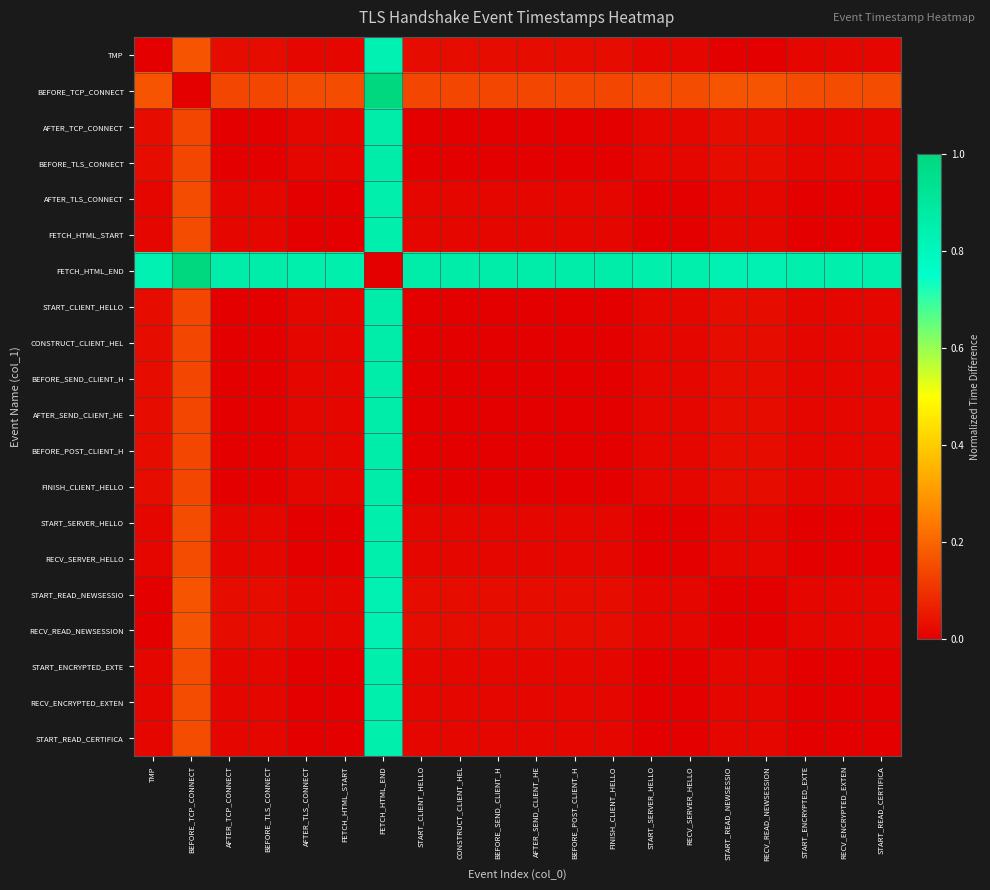

Reading left to right, extract all data points from this chart.

TMP: TMP=0.0	BEFORE_TCP_CONNECT=0.2	AFTER_TCP_CONNECT=0.0	BEFORE_TLS_CONNECT=0.0	AFTER_TLS_CONNECT=0.0	FETCH_HTML_START=0.0	FETCH_HTML_END=0.8	START_CLIENT_HELLO=0.0	CONSTRUCT_CLIENT_HEL=0.0	BEFORE_SEND_CLIENT_H=0.0	AFTER_SEND_CLIENT_HE=0.0	BEFORE_POST_CLIENT_H=0.0	FINISH_CLIENT_HELLO=0.0	START_SERVER_HELLO=0.0	RECV_SERVER_HELLO=0.0	START_READ_NEWSESSIO=0.0	RECV_READ_NEWSESSION=0.0	START_ENCRYPTED_EXTE=0.0	RECV_ENCRYPTED_EXTEN=0.0	START_READ_CERTIFICA=0.0
BEFORE_TCP_CONNECT: TMP=0.2	BEFORE_TCP_CONNECT=0.0	AFTER_TCP_CONNECT=0.1	BEFORE_TLS_CONNECT=0.1	AFTER_TLS_CONNECT=0.1	FETCH_HTML_START=0.1	FETCH_HTML_END=1.0	START_CLIENT_HELLO=0.1	CONSTRUCT_CLIENT_HEL=0.1	BEFORE_SEND_CLIENT_H=0.1	AFTER_SEND_CLIENT_HE=0.1	BEFORE_POST_CLIENT_H=0.1	FINISH_CLIENT_HELLO=0.1	START_SERVER_HELLO=0.1	RECV_SERVER_HELLO=0.1	START_READ_NEWSESSIO=0.2	RECV_READ_NEWSESSION=0.2	START_ENCRYPTED_EXTE=0.1	RECV_ENCRYPTED_EXTEN=0.1	START_READ_CERTIFICA=0.1
AFTER_TCP_CONNECT: TMP=0.0	BEFORE_TCP_CONNECT=0.1	AFTER_TCP_CONNECT=0.0	BEFORE_TLS_CONNECT=0.0	AFTER_TLS_CONNECT=0.0	FETCH_HTML_START=0.0	FETCH_HTML_END=0.9	START_CLIENT_HELLO=0.0	CONSTRUCT_CLIENT_HEL=0.0	BEFORE_SEND_CLIENT_H=0.0	AFTER_SEND_CLIENT_HE=0.0	BEFORE_POST_CLIENT_H=0.0	FINISH_CLIENT_HELLO=0.0	START_SERVER_HELLO=0.0	RECV_SERVER_HELLO=0.0	START_READ_NEWSESSIO=0.0	RECV_READ_NEWSESSION=0.0	START_ENCRYPTED_EXTE=0.0	RECV_ENCRYPTED_EXTEN=0.0	START_READ_CERTIFICA=0.0
BEFORE_TLS_CONNECT: TMP=0.0	BEFORE_TCP_CONNECT=0.1	AFTER_TCP_CONNECT=0.0	BEFORE_TLS_CONNECT=0.0	AFTER_TLS_CONNECT=0.0	FETCH_HTML_START=0.0	FETCH_HTML_END=0.9	START_CLIENT_HELLO=0.0	CONSTRUCT_CLIENT_HEL=0.0	BEFORE_SEND_CLIENT_H=0.0	AFTER_SEND_CLIENT_HE=0.0	BEFORE_POST_CLIENT_H=0.0	FINISH_CLIENT_HELLO=0.0	START_SERVER_HELLO=0.0	RECV_SERVER_HELLO=0.0	START_READ_NEWSESSIO=0.0	RECV_READ_NEWSESSION=0.0	START_ENCRYPTED_EXTE=0.0	RECV_ENCRYPTED_EXTEN=0.0	START_READ_CERTIFICA=0.0
AFTER_TLS_CONNECT: TMP=0.0	BEFORE_TCP_CONNECT=0.1	AFTER_TCP_CONNECT=0.0	BEFORE_TLS_CONNECT=0.0	AFTER_TLS_CONNECT=0.0	FETCH_HTML_START=0.0	FETCH_HTML_END=0.9	START_CLIENT_HELLO=0.0	CONSTRUCT_CLIENT_HEL=0.0	BEFORE_SEND_CLIENT_H=0.0	AFTER_SEND_CLIENT_HE=0.0	BEFORE_POST_CLIENT_H=0.0	FINISH_CLIENT_HELLO=0.0	START_SERVER_HELLO=0.0	RECV_SERVER_HELLO=0.0	START_READ_NEWSESSIO=0.0	RECV_READ_NEWSESSION=0.0	START_ENCRYPTED_EXTE=0.0	RECV_ENCRYPTED_EXTEN=0.0	START_READ_CERTIFICA=0.0
FETCH_HTML_START: TMP=0.0	BEFORE_TCP_CONNECT=0.1	AFTER_TCP_CONNECT=0.0	BEFORE_TLS_CONNECT=0.0	AFTER_TLS_CONNECT=0.0	FETCH_HTML_START=0.0	FETCH_HTML_END=0.9	START_CLIENT_HELLO=0.0	CONSTRUCT_CLIENT_HEL=0.0	BEFORE_SEND_CLIENT_H=0.0	AFTER_SEND_CLIENT_HE=0.0	BEFORE_POST_CLIENT_H=0.0	FINISH_CLIENT_HELLO=0.0	START_SERVER_HELLO=0.0	RECV_SERVER_HELLO=0.0	START_READ_NEWSESSIO=0.0	RECV_READ_NEWSESSION=0.0	START_ENCRYPTED_EXTE=0.0	RECV_ENCRYPTED_EXTEN=0.0	START_READ_CERTIFICA=0.0
FETCH_HTML_END: TMP=0.8	BEFORE_TCP_CONNECT=1.0	AFTER_TCP_CONNECT=0.9	BEFORE_TLS_CONNECT=0.9	AFTER_TLS_CONNECT=0.9	FETCH_HTML_START=0.9	FETCH_HTML_END=0.0	START_CLIENT_HELLO=0.9	CONSTRUCT_CLIENT_HEL=0.9	BEFORE_SEND_CLIENT_H=0.9	AFTER_SEND_CLIENT_HE=0.9	BEFORE_POST_CLIENT_H=0.9	FINISH_CLIENT_HELLO=0.9	START_SERVER_HELLO=0.9	RECV_SERVER_HELLO=0.9	START_READ_NEWSESSIO=0.8	RECV_READ_NEWSESSION=0.8	START_ENCRYPTED_EXTE=0.9	RECV_ENCRYPTED_EXTEN=0.9	START_READ_CERTIFICA=0.9
START_CLIENT_HELLO: TMP=0.0	BEFORE_TCP_CONNECT=0.1	AFTER_TCP_CONNECT=0.0	BEFORE_TLS_CONNECT=0.0	AFTER_TLS_CONNECT=0.0	FETCH_HTML_START=0.0	FETCH_HTML_END=0.9	START_CLIENT_HELLO=0.0	CONSTRUCT_CLIENT_HEL=0.0	BEFORE_SEND_CLIENT_H=0.0	AFTER_SEND_CLIENT_HE=0.0	BEFORE_POST_CLIENT_H=0.0	FINISH_CLIENT_HELLO=0.0	START_SERVER_HELLO=0.0	RECV_SERVER_HELLO=0.0	START_READ_NEWSESSIO=0.0	RECV_READ_NEWSESSION=0.0	START_ENCRYPTED_EXTE=0.0	RECV_ENCRYPTED_EXTEN=0.0	START_READ_CERTIFICA=0.0
CONSTRUCT_CLIENT_HEL: TMP=0.0	BEFORE_TCP_CONNECT=0.1	AFTER_TCP_CONNECT=0.0	BEFORE_TLS_CONNECT=0.0	AFTER_TLS_CONNECT=0.0	FETCH_HTML_START=0.0	FETCH_HTML_END=0.9	START_CLIENT_HELLO=0.0	CONSTRUCT_CLIENT_HEL=0.0	BEFORE_SEND_CLIENT_H=0.0	AFTER_SEND_CLIENT_HE=0.0	BEFORE_POST_CLIENT_H=0.0	FINISH_CLIENT_HELLO=0.0	START_SERVER_HELLO=0.0	RECV_SERVER_HELLO=0.0	START_READ_NEWSESSIO=0.0	RECV_READ_NEWSESSION=0.0	START_ENCRYPTED_EXTE=0.0	RECV_ENCRYPTED_EXTEN=0.0	START_READ_CERTIFICA=0.0
BEFORE_SEND_CLIENT_H: TMP=0.0	BEFORE_TCP_CONNECT=0.1	AFTER_TCP_CONNECT=0.0	BEFORE_TLS_CONNECT=0.0	AFTER_TLS_CONNECT=0.0	FETCH_HTML_START=0.0	FETCH_HTML_END=0.9	START_CLIENT_HELLO=0.0	CONSTRUCT_CLIENT_HEL=0.0	BEFORE_SEND_CLIENT_H=0.0	AFTER_SEND_CLIENT_HE=0.0	BEFORE_POST_CLIENT_H=0.0	FINISH_CLIENT_HELLO=0.0	START_SERVER_HELLO=0.0	RECV_SERVER_HELLO=0.0	START_READ_NEWSESSIO=0.0	RECV_READ_NEWSESSION=0.0	START_ENCRYPTED_EXTE=0.0	RECV_ENCRYPTED_EXTEN=0.0	START_READ_CERTIFICA=0.0
AFTER_SEND_CLIENT_HE: TMP=0.0	BEFORE_TCP_CONNECT=0.1	AFTER_TCP_CONNECT=0.0	BEFORE_TLS_CONNECT=0.0	AFTER_TLS_CONNECT=0.0	FETCH_HTML_START=0.0	FETCH_HTML_END=0.9	START_CLIENT_HELLO=0.0	CONSTRUCT_CLIENT_HEL=0.0	BEFORE_SEND_CLIENT_H=0.0	AFTER_SEND_CLIENT_HE=0.0	BEFORE_POST_CLIENT_H=0.0	FINISH_CLIENT_HELLO=0.0	START_SERVER_HELLO=0.0	RECV_SERVER_HELLO=0.0	START_READ_NEWSESSIO=0.0	RECV_READ_NEWSESSION=0.0	START_ENCRYPTED_EXTE=0.0	RECV_ENCRYPTED_EXTEN=0.0	START_READ_CERTIFICA=0.0
BEFORE_POST_CLIENT_H: TMP=0.0	BEFORE_TCP_CONNECT=0.1	AFTER_TCP_CONNECT=0.0	BEFORE_TLS_CONNECT=0.0	AFTER_TLS_CONNECT=0.0	FETCH_HTML_START=0.0	FETCH_HTML_END=0.9	START_CLIENT_HELLO=0.0	CONSTRUCT_CLIENT_HEL=0.0	BEFORE_SEND_CLIENT_H=0.0	AFTER_SEND_CLIENT_HE=0.0	BEFORE_POST_CLIENT_H=0.0	FINISH_CLIENT_HELLO=0.0	START_SERVER_HELLO=0.0	RECV_SERVER_HELLO=0.0	START_READ_NEWSESSIO=0.0	RECV_READ_NEWSESSION=0.0	START_ENCRYPTED_EXTE=0.0	RECV_ENCRYPTED_EXTEN=0.0	START_READ_CERTIFICA=0.0
FINISH_CLIENT_HELLO: TMP=0.0	BEFORE_TCP_CONNECT=0.1	AFTER_TCP_CONNECT=0.0	BEFORE_TLS_CONNECT=0.0	AFTER_TLS_CONNECT=0.0	FETCH_HTML_START=0.0	FETCH_HTML_END=0.9	START_CLIENT_HELLO=0.0	CONSTRUCT_CLIENT_HEL=0.0	BEFORE_SEND_CLIENT_H=0.0	AFTER_SEND_CLIENT_HE=0.0	BEFORE_POST_CLIENT_H=0.0	FINISH_CLIENT_HELLO=0.0	START_SERVER_HELLO=0.0	RECV_SERVER_HELLO=0.0	START_READ_NEWSESSIO=0.0	RECV_READ_NEWSESSION=0.0	START_ENCRYPTED_EXTE=0.0	RECV_ENCRYPTED_EXTEN=0.0	START_READ_CERTIFICA=0.0
START_SERVER_HELLO: TMP=0.0	BEFORE_TCP_CONNECT=0.1	AFTER_TCP_CONNECT=0.0	BEFORE_TLS_CONNECT=0.0	AFTER_TLS_CONNECT=0.0	FETCH_HTML_START=0.0	FETCH_HTML_END=0.9	START_CLIENT_HELLO=0.0	CONSTRUCT_CLIENT_HEL=0.0	BEFORE_SEND_CLIENT_H=0.0	AFTER_SEND_CLIENT_HE=0.0	BEFORE_POST_CLIENT_H=0.0	FINISH_CLIENT_HELLO=0.0	START_SERVER_HELLO=0.0	RECV_SERVER_HELLO=0.0	START_READ_NEWSESSIO=0.0	RECV_READ_NEWSESSION=0.0	START_ENCRYPTED_EXTE=0.0	RECV_ENCRYPTED_EXTEN=0.0	START_READ_CERTIFICA=0.0
RECV_SERVER_HELLO: TMP=0.0	BEFORE_TCP_CONNECT=0.1	AFTER_TCP_CONNECT=0.0	BEFORE_TLS_CONNECT=0.0	AFTER_TLS_CONNECT=0.0	FETCH_HTML_START=0.0	FETCH_HTML_END=0.9	START_CLIENT_HELLO=0.0	CONSTRUCT_CLIENT_HEL=0.0	BEFORE_SEND_CLIENT_H=0.0	AFTER_SEND_CLIENT_HE=0.0	BEFORE_POST_CLIENT_H=0.0	FINISH_CLIENT_HELLO=0.0	START_SERVER_HELLO=0.0	RECV_SERVER_HELLO=0.0	START_READ_NEWSESSIO=0.0	RECV_READ_NEWSESSION=0.0	START_ENCRYPTED_EXTE=0.0	RECV_ENCRYPTED_EXTEN=0.0	START_READ_CERTIFICA=0.0
START_READ_NEWSESSIO: TMP=0.0	BEFORE_TCP_CONNECT=0.2	AFTER_TCP_CONNECT=0.0	BEFORE_TLS_CONNECT=0.0	AFTER_TLS_CONNECT=0.0	FETCH_HTML_START=0.0	FETCH_HTML_END=0.8	START_CLIENT_HELLO=0.0	CONSTRUCT_CLIENT_HEL=0.0	BEFORE_SEND_CLIENT_H=0.0	AFTER_SEND_CLIENT_HE=0.0	BEFORE_POST_CLIENT_H=0.0	FINISH_CLIENT_HELLO=0.0	START_SERVER_HELLO=0.0	RECV_SERVER_HELLO=0.0	START_READ_NEWSESSIO=0.0	RECV_READ_NEWSESSION=0.0	START_ENCRYPTED_EXTE=0.0	RECV_ENCRYPTED_EXTEN=0.0	START_READ_CERTIFICA=0.0
RECV_READ_NEWSESSION: TMP=0.0	BEFORE_TCP_CONNECT=0.2	AFTER_TCP_CONNECT=0.0	BEFORE_TLS_CONNECT=0.0	AFTER_TLS_CONNECT=0.0	FETCH_HTML_START=0.0	FETCH_HTML_END=0.8	START_CLIENT_HELLO=0.0	CONSTRUCT_CLIENT_HEL=0.0	BEFORE_SEND_CLIENT_H=0.0	AFTER_SEND_CLIENT_HE=0.0	BEFORE_POST_CLIENT_H=0.0	FINISH_CLIENT_HELLO=0.0	START_SERVER_HELLO=0.0	RECV_SERVER_HELLO=0.0	START_READ_NEWSESSIO=0.0	RECV_READ_NEWSESSION=0.0	START_ENCRYPTED_EXTE=0.0	RECV_ENCRYPTED_EXTEN=0.0	START_READ_CERTIFICA=0.0
START_ENCRYPTED_EXTE: TMP=0.0	BEFORE_TCP_CONNECT=0.1	AFTER_TCP_CONNECT=0.0	BEFORE_TLS_CONNECT=0.0	AFTER_TLS_CONNECT=0.0	FETCH_HTML_START=0.0	FETCH_HTML_END=0.9	START_CLIENT_HELLO=0.0	CONSTRUCT_CLIENT_HEL=0.0	BEFORE_SEND_CLIENT_H=0.0	AFTER_SEND_CLIENT_HE=0.0	BEFORE_POST_CLIENT_H=0.0	FINISH_CLIENT_HELLO=0.0	START_SERVER_HELLO=0.0	RECV_SERVER_HELLO=0.0	START_READ_NEWSESSIO=0.0	RECV_READ_NEWSESSION=0.0	START_ENCRYPTED_EXTE=0.0	RECV_ENCRYPTED_EXTEN=0.0	START_READ_CERTIFICA=0.0
RECV_ENCRYPTED_EXTEN: TMP=0.0	BEFORE_TCP_CONNECT=0.1	AFTER_TCP_CONNECT=0.0	BEFORE_TLS_CONNECT=0.0	AFTER_TLS_CONNECT=0.0	FETCH_HTML_START=0.0	FETCH_HTML_END=0.9	START_CLIENT_HELLO=0.0	CONSTRUCT_CLIENT_HEL=0.0	BEFORE_SEND_CLIENT_H=0.0	AFTER_SEND_CLIENT_HE=0.0	BEFORE_POST_CLIENT_H=0.0	FINISH_CLIENT_HELLO=0.0	START_SERVER_HELLO=0.0	RECV_SERVER_HELLO=0.0	START_READ_NEWSESSIO=0.0	RECV_READ_NEWSESSION=0.0	START_ENCRYPTED_EXTE=0.0	RECV_ENCRYPTED_EXTEN=0.0	START_READ_CERTIFICA=0.0
START_READ_CERTIFICA: TMP=0.0	BEFORE_TCP_CONNECT=0.1	AFTER_TCP_CONNECT=0.0	BEFORE_TLS_CONNECT=0.0	AFTER_TLS_CONNECT=0.0	FETCH_HTML_START=0.0	FETCH_HTML_END=0.9	START_CLIENT_HELLO=0.0	CONSTRUCT_CLIENT_HEL=0.0	BEFORE_SEND_CLIENT_H=0.0	AFTER_SEND_CLIENT_HE=0.0	BEFORE_POST_CLIENT_H=0.0	FINISH_CLIENT_HELLO=0.0	START_SERVER_HELLO=0.0	RECV_SERVER_HELLO=0.0	START_READ_NEWSESSIO=0.0	RECV_READ_NEWSESSION=0.0	START_ENCRYPTED_EXTE=0.0	RECV_ENCRYPTED_EXTEN=0.0	START_READ_CERTIFICA=0.0